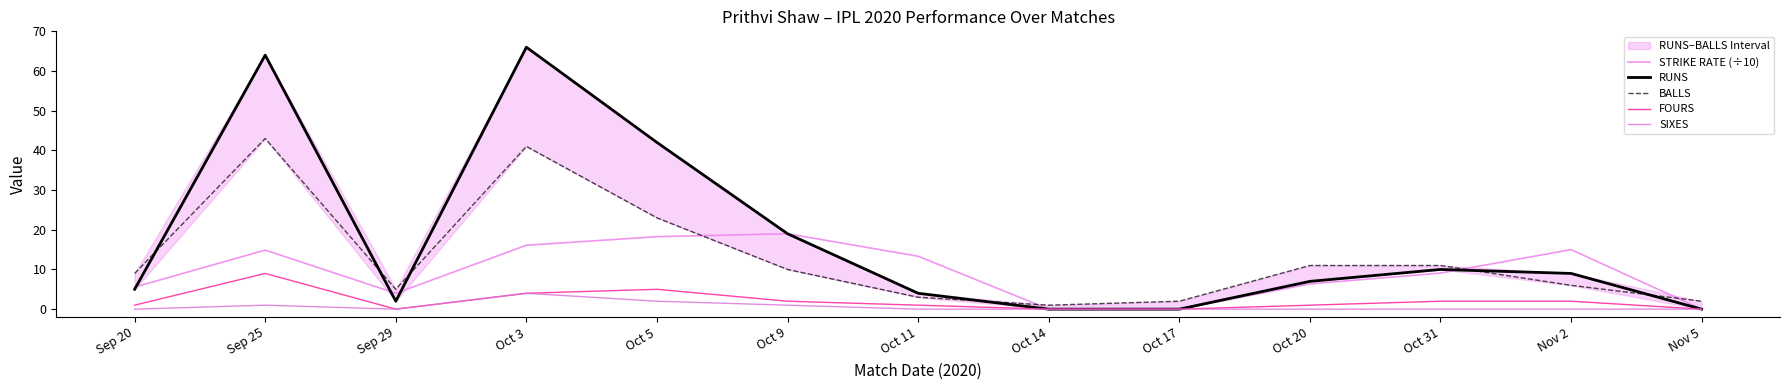

Which category has the highest value in the FOURS series?

Sep 25